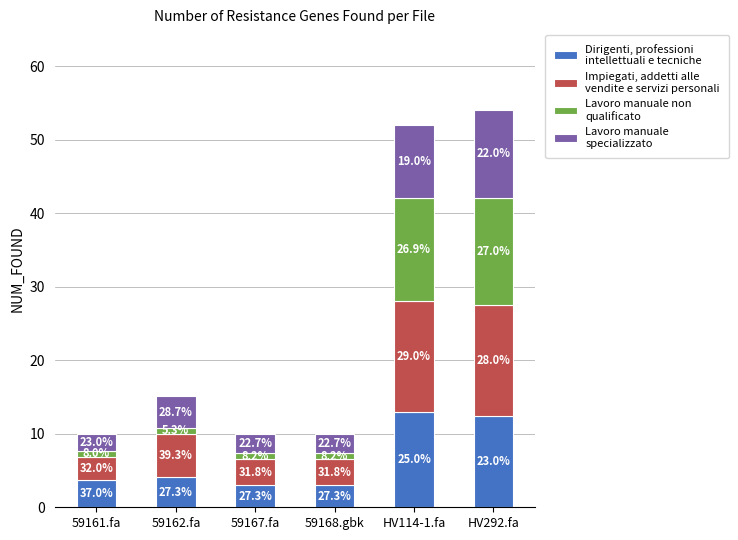

At which category is the sum across all series the highest?

HV292.fa